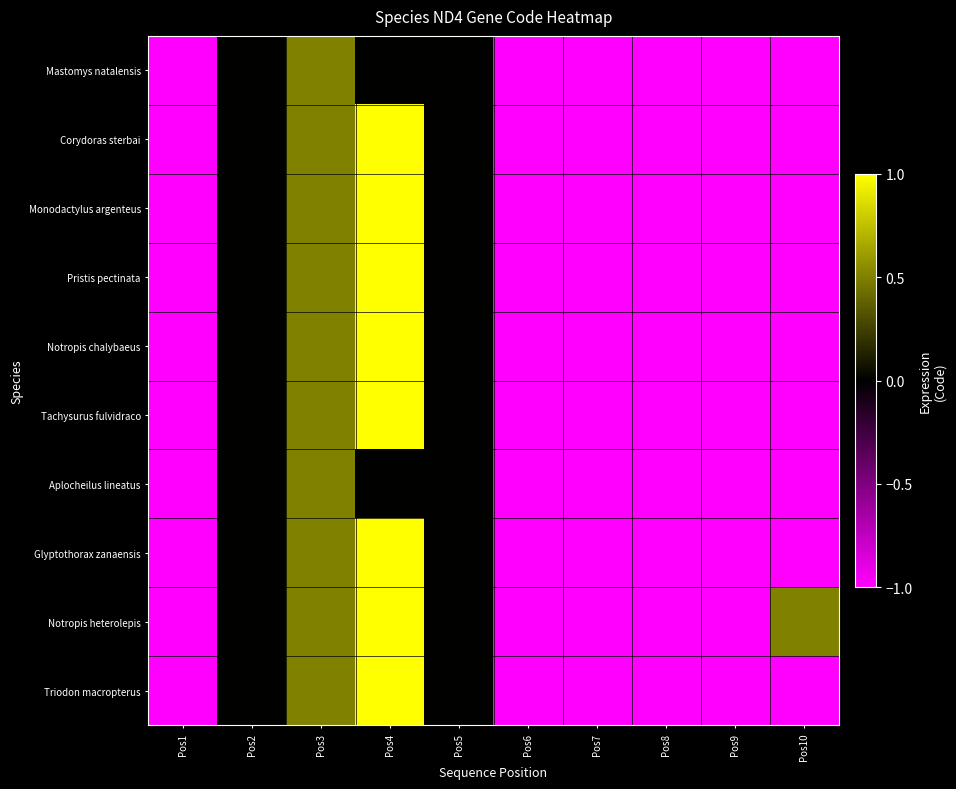

Reading right to left, transcribe all the data shown in this chart.

Mastomys natalensis: Pos10=-1.0	Pos9=-1.0	Pos8=-1.0	Pos7=-1.0	Pos6=-1.0	Pos5=0.0	Pos4=0.0	Pos3=0.5	Pos2=0.0	Pos1=-1.0
Corydoras sterbai: Pos10=-1.0	Pos9=-1.0	Pos8=-1.0	Pos7=-1.0	Pos6=-1.0	Pos5=0.0	Pos4=1.0	Pos3=0.5	Pos2=0.0	Pos1=-1.0
Monodactylus argenteus: Pos10=-1.0	Pos9=-1.0	Pos8=-1.0	Pos7=-1.0	Pos6=-1.0	Pos5=0.0	Pos4=1.0	Pos3=0.5	Pos2=0.0	Pos1=-1.0
Pristis pectinata: Pos10=-1.0	Pos9=-1.0	Pos8=-1.0	Pos7=-1.0	Pos6=-1.0	Pos5=0.0	Pos4=1.0	Pos3=0.5	Pos2=0.0	Pos1=-1.0
Notropis chalybaeus: Pos10=-1.0	Pos9=-1.0	Pos8=-1.0	Pos7=-1.0	Pos6=-1.0	Pos5=0.0	Pos4=1.0	Pos3=0.5	Pos2=0.0	Pos1=-1.0
Tachysurus fulvidraco: Pos10=-1.0	Pos9=-1.0	Pos8=-1.0	Pos7=-1.0	Pos6=-1.0	Pos5=0.0	Pos4=1.0	Pos3=0.5	Pos2=0.0	Pos1=-1.0
Aplocheilus lineatus: Pos10=-1.0	Pos9=-1.0	Pos8=-1.0	Pos7=-1.0	Pos6=-1.0	Pos5=0.0	Pos4=0.0	Pos3=0.5	Pos2=0.0	Pos1=-1.0
Glyptothorax zanaensis: Pos10=-1.0	Pos9=-1.0	Pos8=-1.0	Pos7=-1.0	Pos6=-1.0	Pos5=0.0	Pos4=1.0	Pos3=0.5	Pos2=0.0	Pos1=-1.0
Notropis heterolepis: Pos10=0.5	Pos9=-1.0	Pos8=-1.0	Pos7=-1.0	Pos6=-1.0	Pos5=0.0	Pos4=1.0	Pos3=0.5	Pos2=0.0	Pos1=-1.0
Triodon macropterus: Pos10=-1.0	Pos9=-1.0	Pos8=-1.0	Pos7=-1.0	Pos6=-1.0	Pos5=0.0	Pos4=1.0	Pos3=0.5	Pos2=0.0	Pos1=-1.0